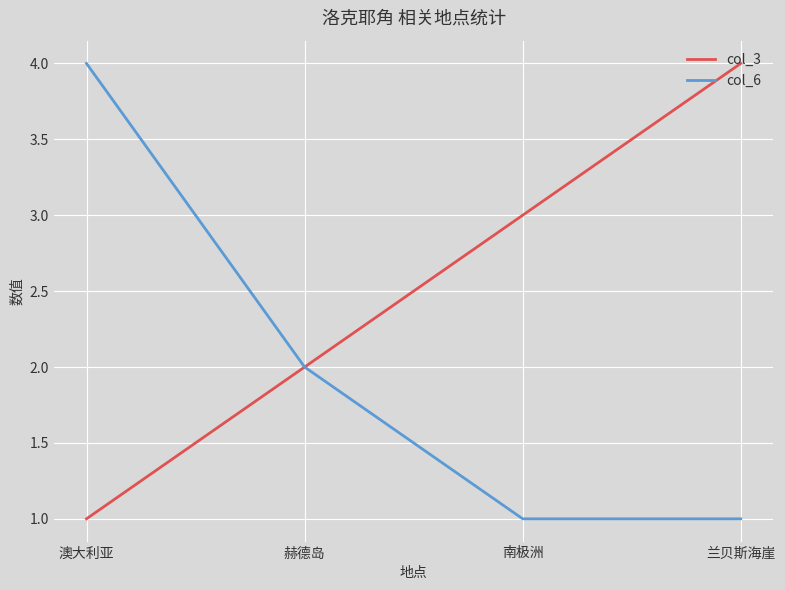

What is the spread (max minus min) of values at 兰贝斯海崖?

3